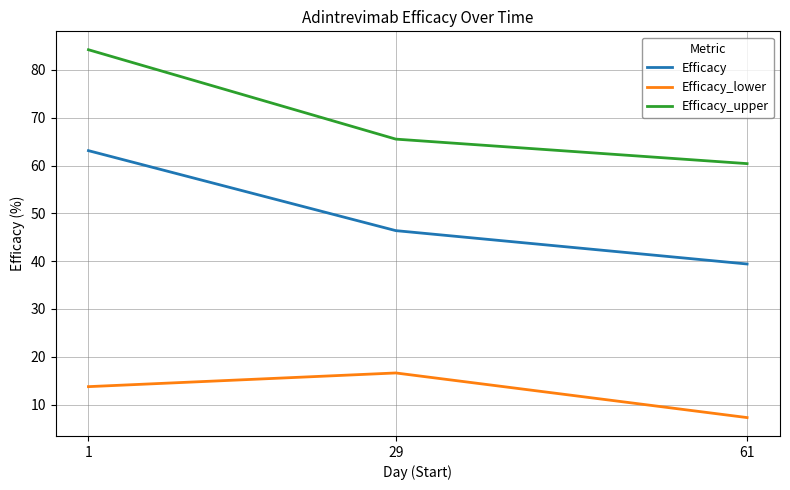

At 1, list the series in order from largest to smallest.

Efficacy_upper, Efficacy, Efficacy_lower